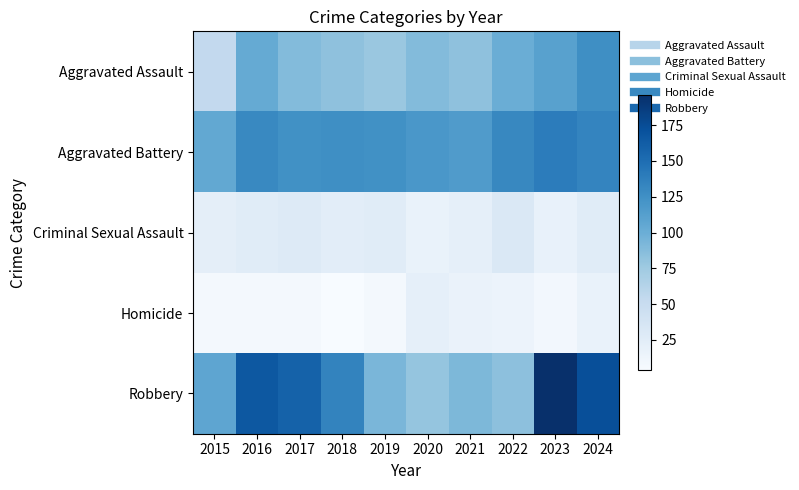

Which series has the widest spread of values?

Robbery